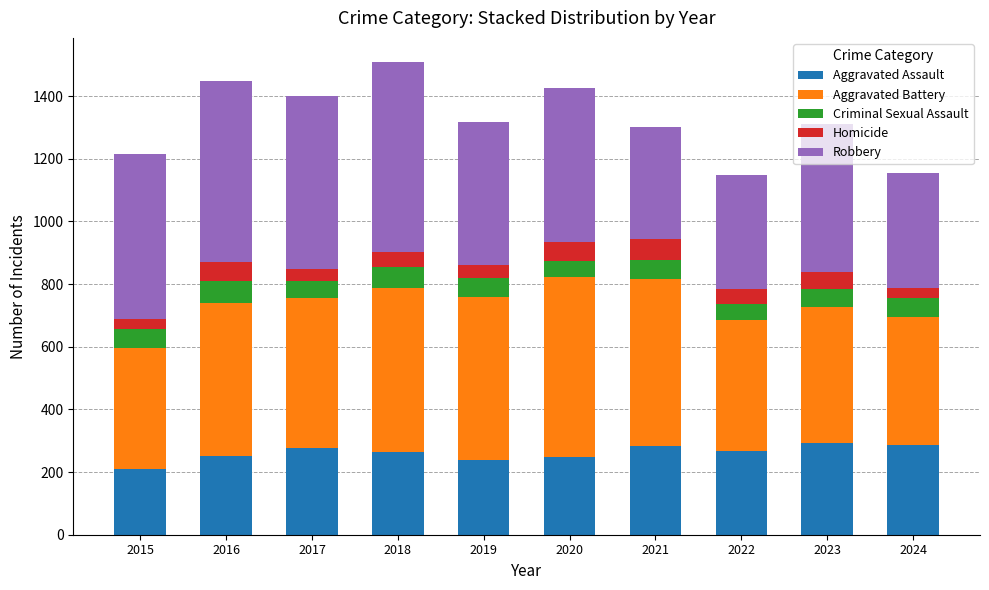

What is the minimum value for Aggravated Assault?

210